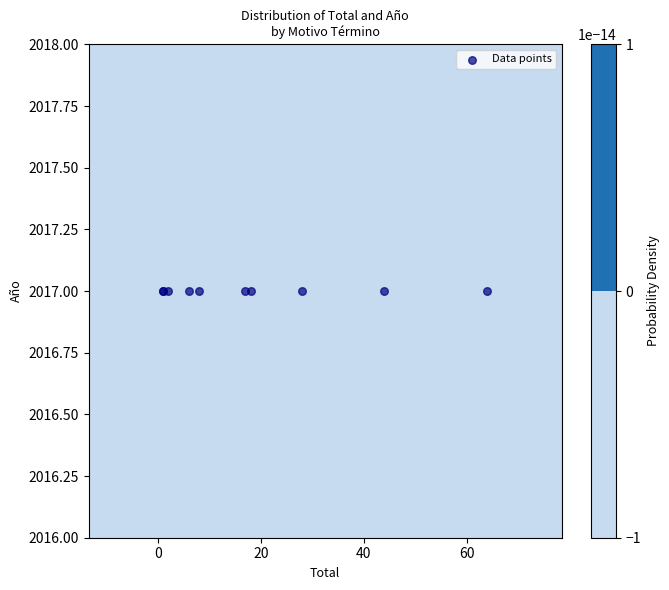

Count the number of categories in the chart.

10